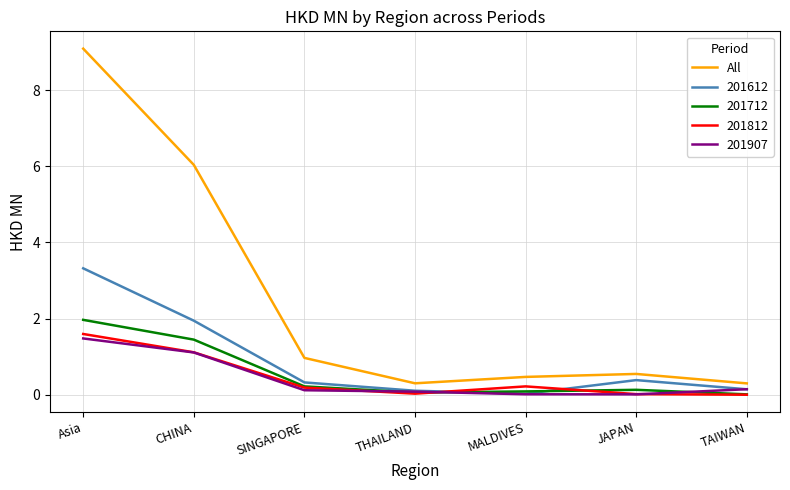

Is it true that 201612 equals 1.9 at CHINA?

True